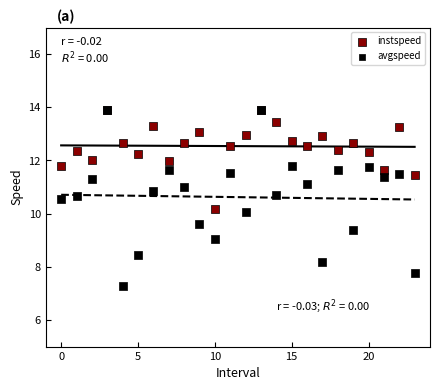

Which series has the largest Y range (max minus min)?

avgspeed